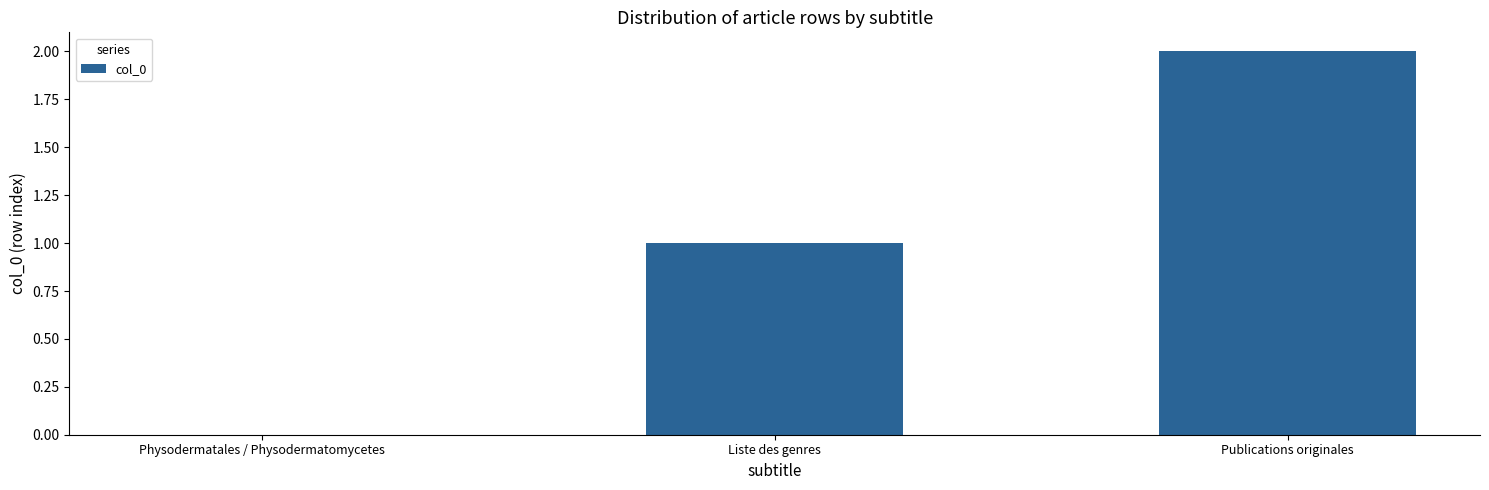

Reading left to right, list all the values displayed in this chart.

0	1	2